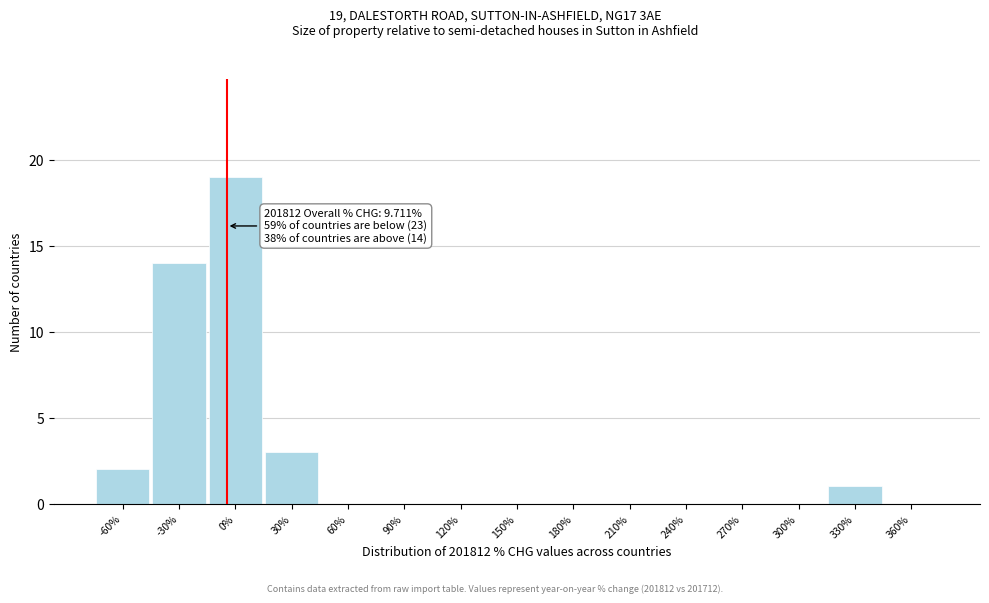

Reading left to right, list all the values displayed in this chart.

-60%=2	-30%=14	0%=19	30%=3	60%=0	90%=0	120%=0	150%=0	180%=0	210%=0	240%=0	270%=0	300%=0	330%=1	360%=0